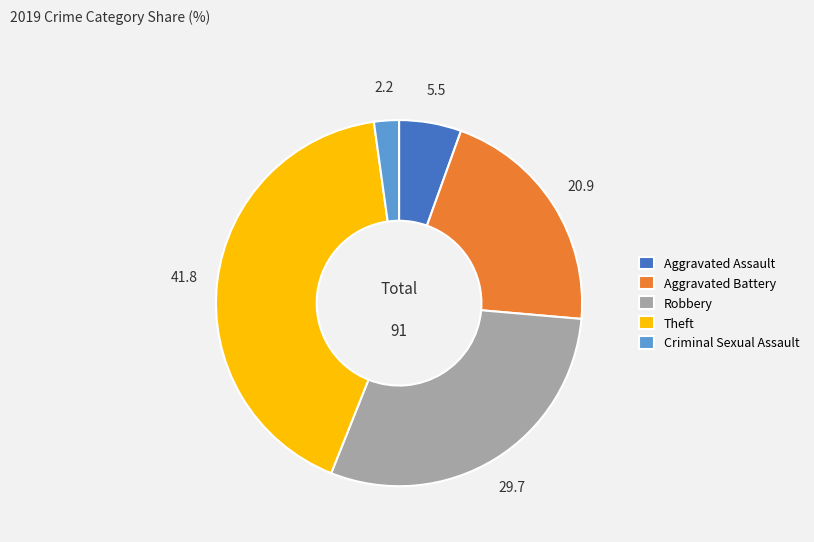

Combined, do Theft and Criminal Sexual Assault account for over 50%?

No